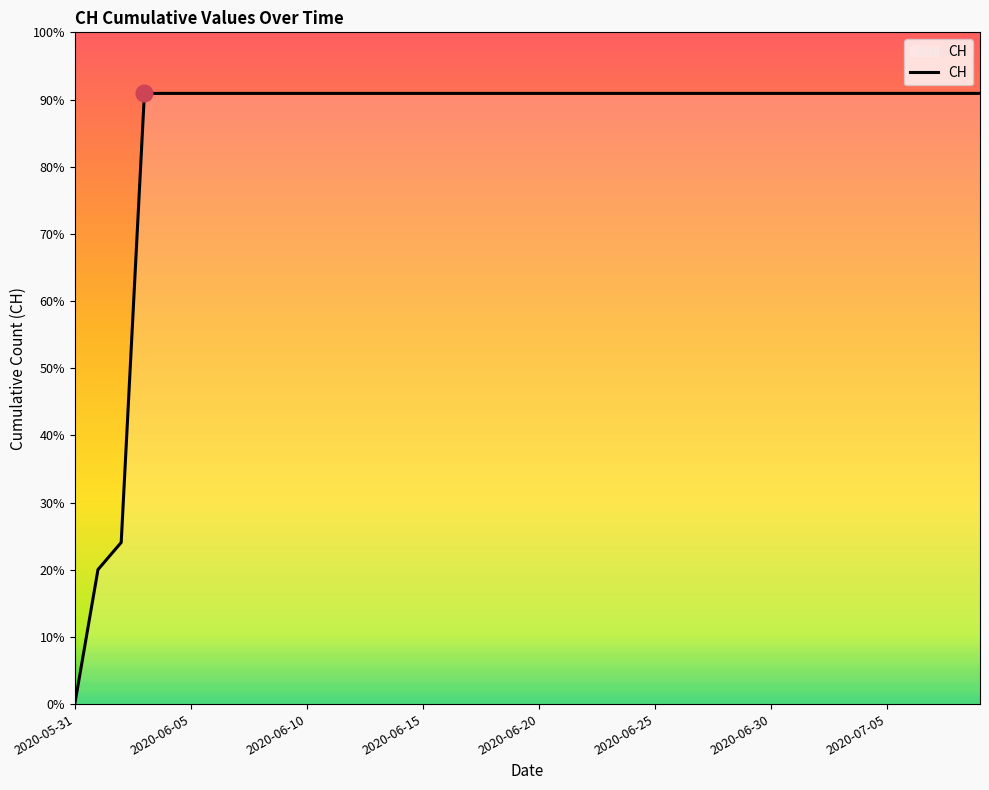

What is the sum of all values?

23653